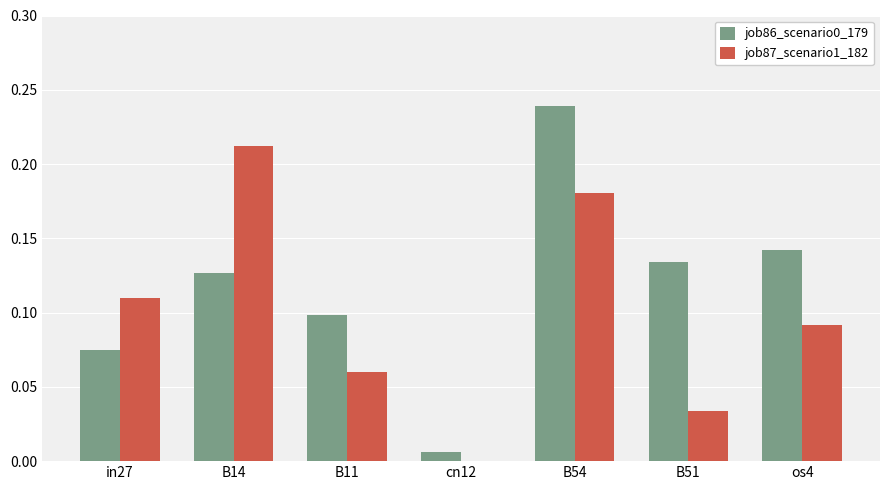

Count the number of data series in this chart.

2